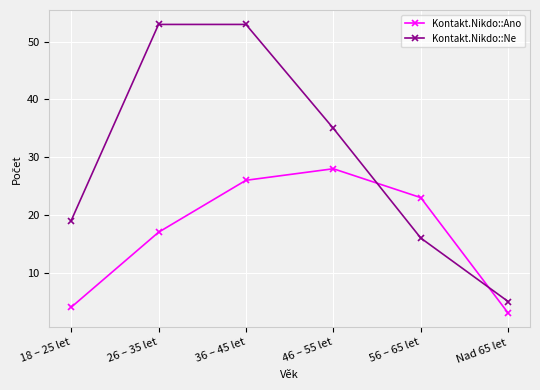

What is the label of the 1st point from the right?

Nad 65 let